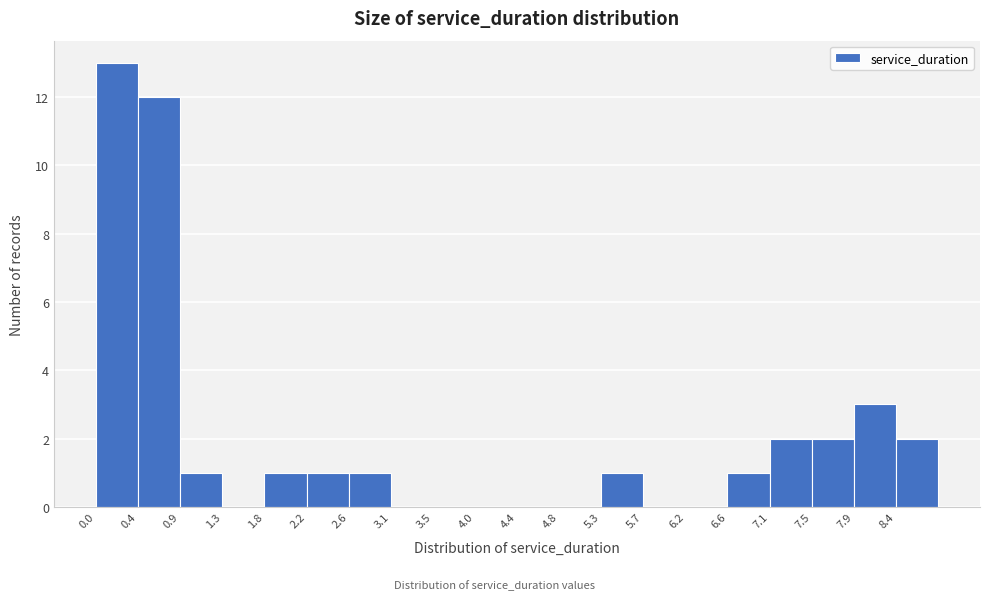

How tall is the bar that spans 2.20 to 2.65 on the x-axis? Neither the bar edges nor the heights are printed on the chart, so give them approximately, as read against the axes.

1